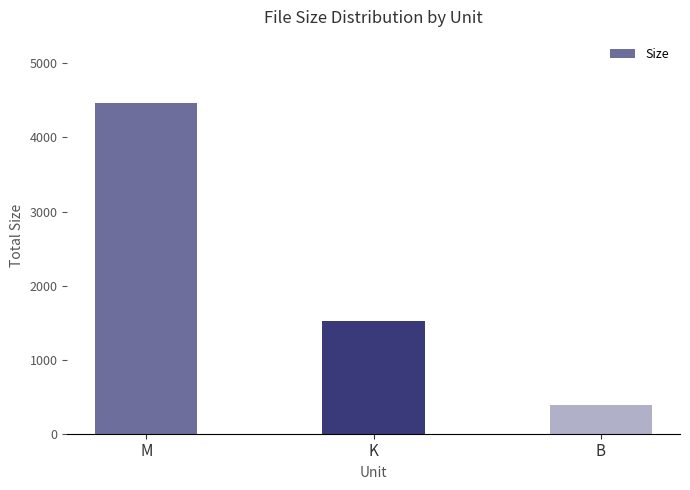

Which category has the highest value across all series?

M